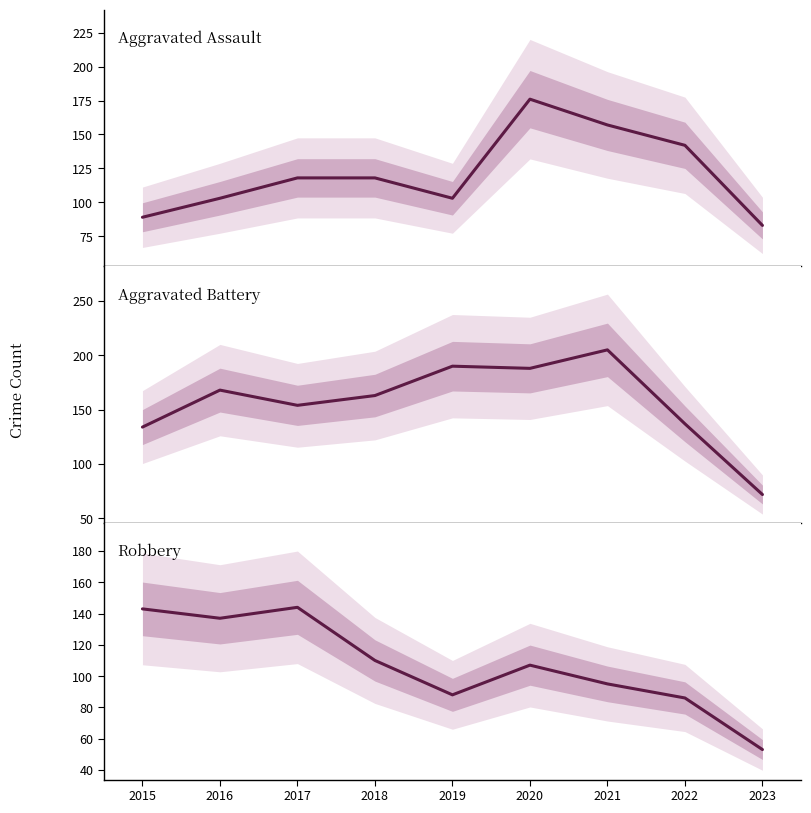

Reading left to right, transcribe all the data shown in this chart.

Aggravated Assault: 89	103	118	118	103	176	157	142	83
Aggravated Battery: 134	168	154	163	190	188	205	137	72
Robbery: 143	137	144	110	88	107	95	86	53